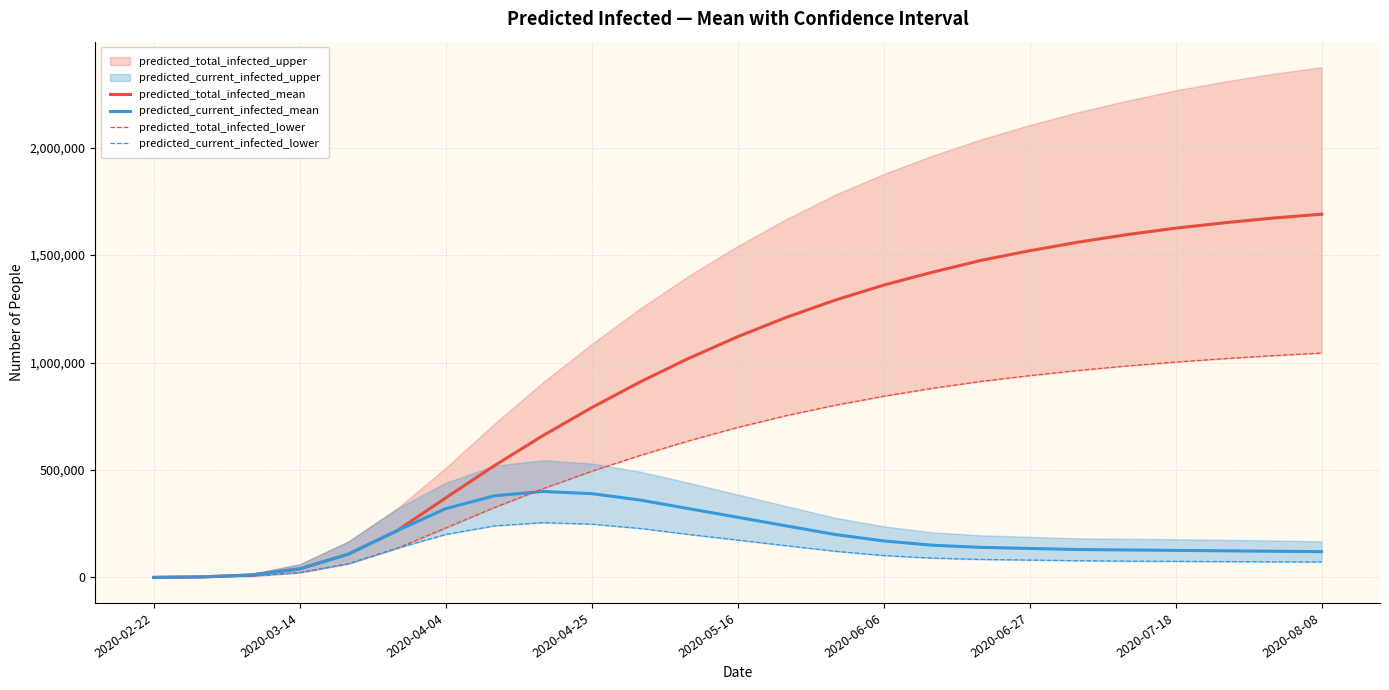

What is the highest value of the predicted_total_infected_mean series?

1690000